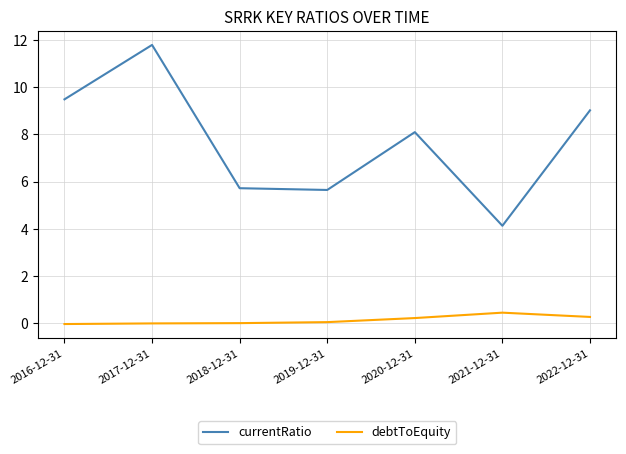

How many lines are shown in the chart?

2